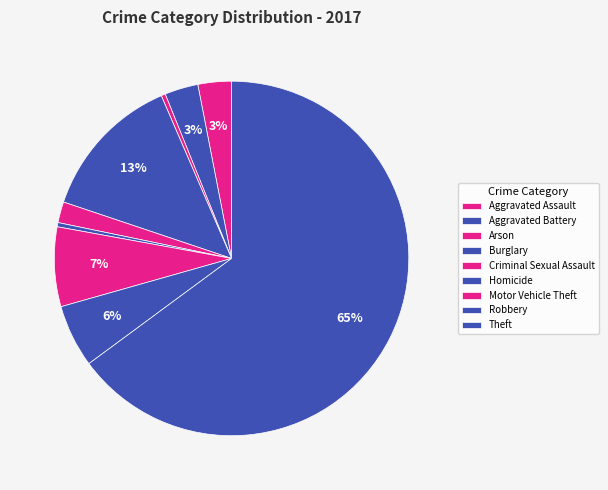

What portion of the pie excludes Aggravated Battery?

96.9%